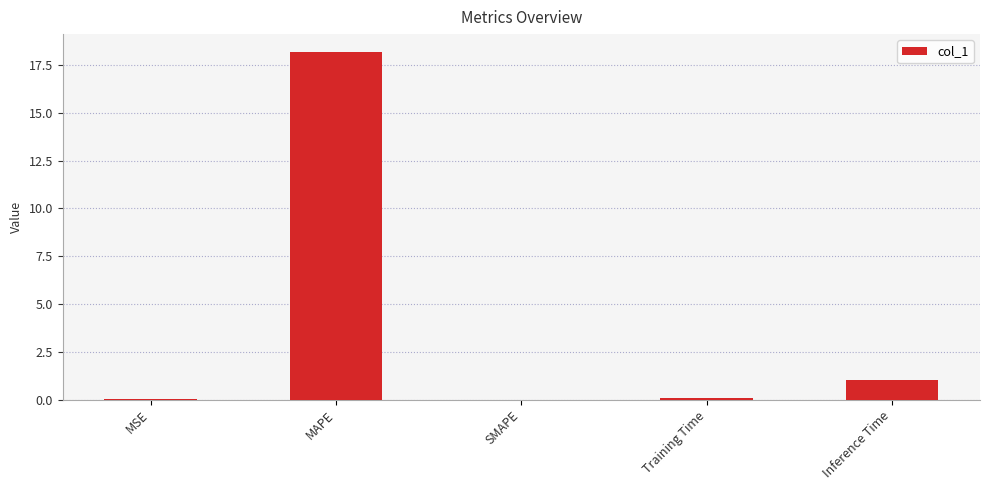

Where is the data nearest to the value 9?

Inference Time